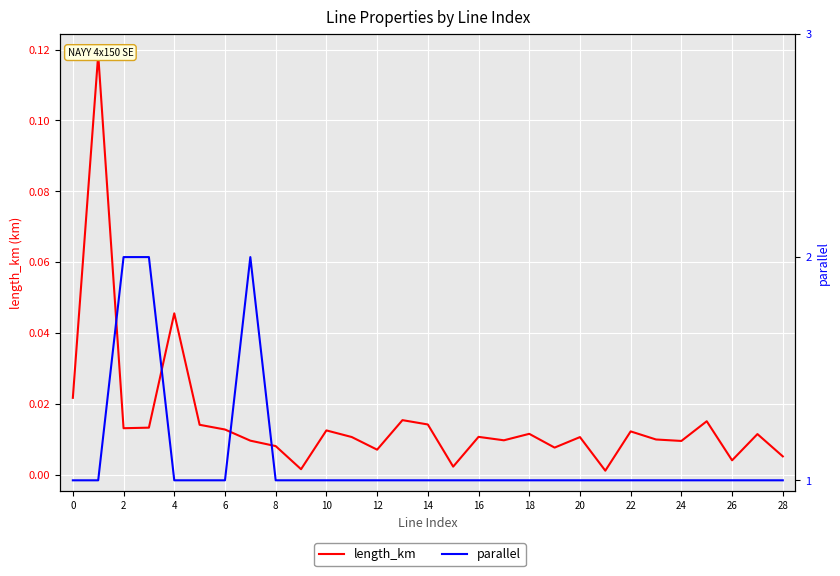

True or false: length_km and parallel cross at least once.

False